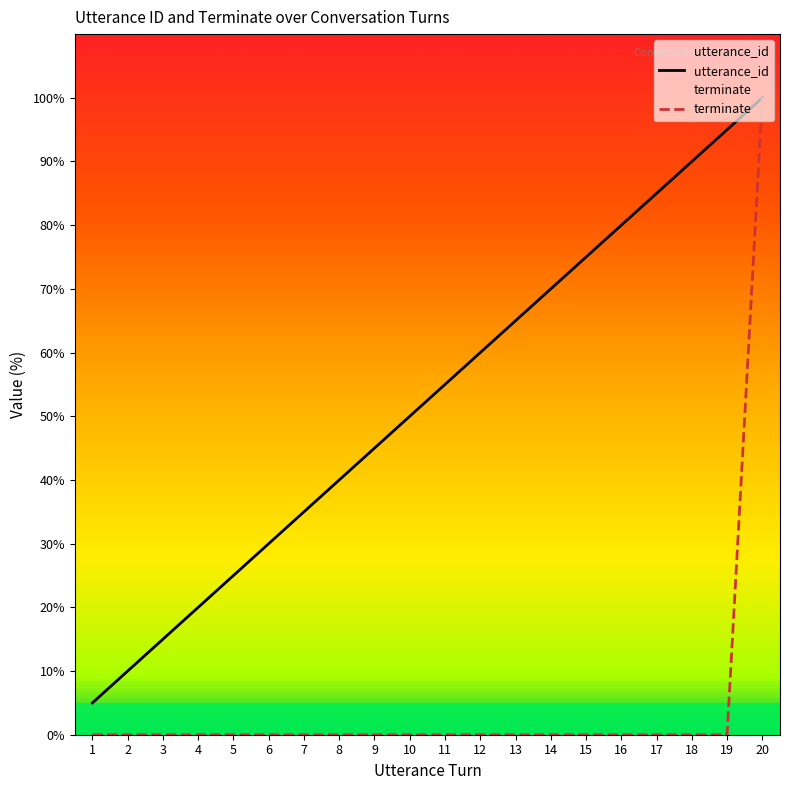

Where does the utterance_id series first go above 55?

12